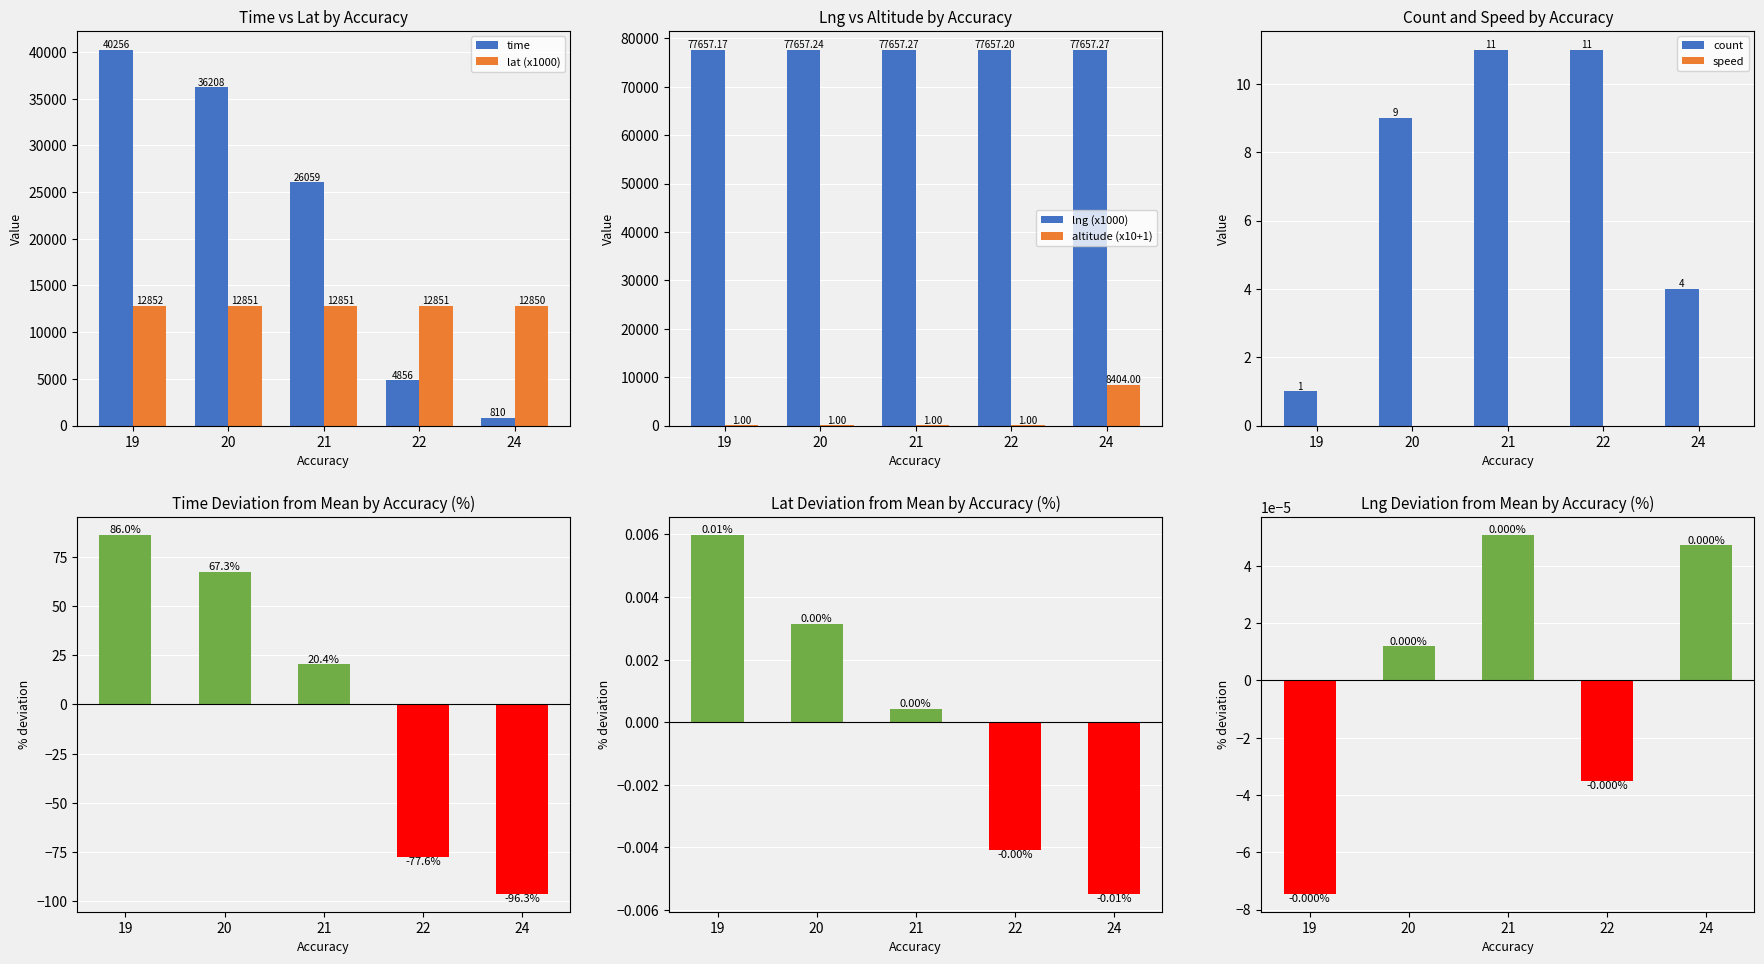

What is the sum of all lat (x1000) values?

64255.4